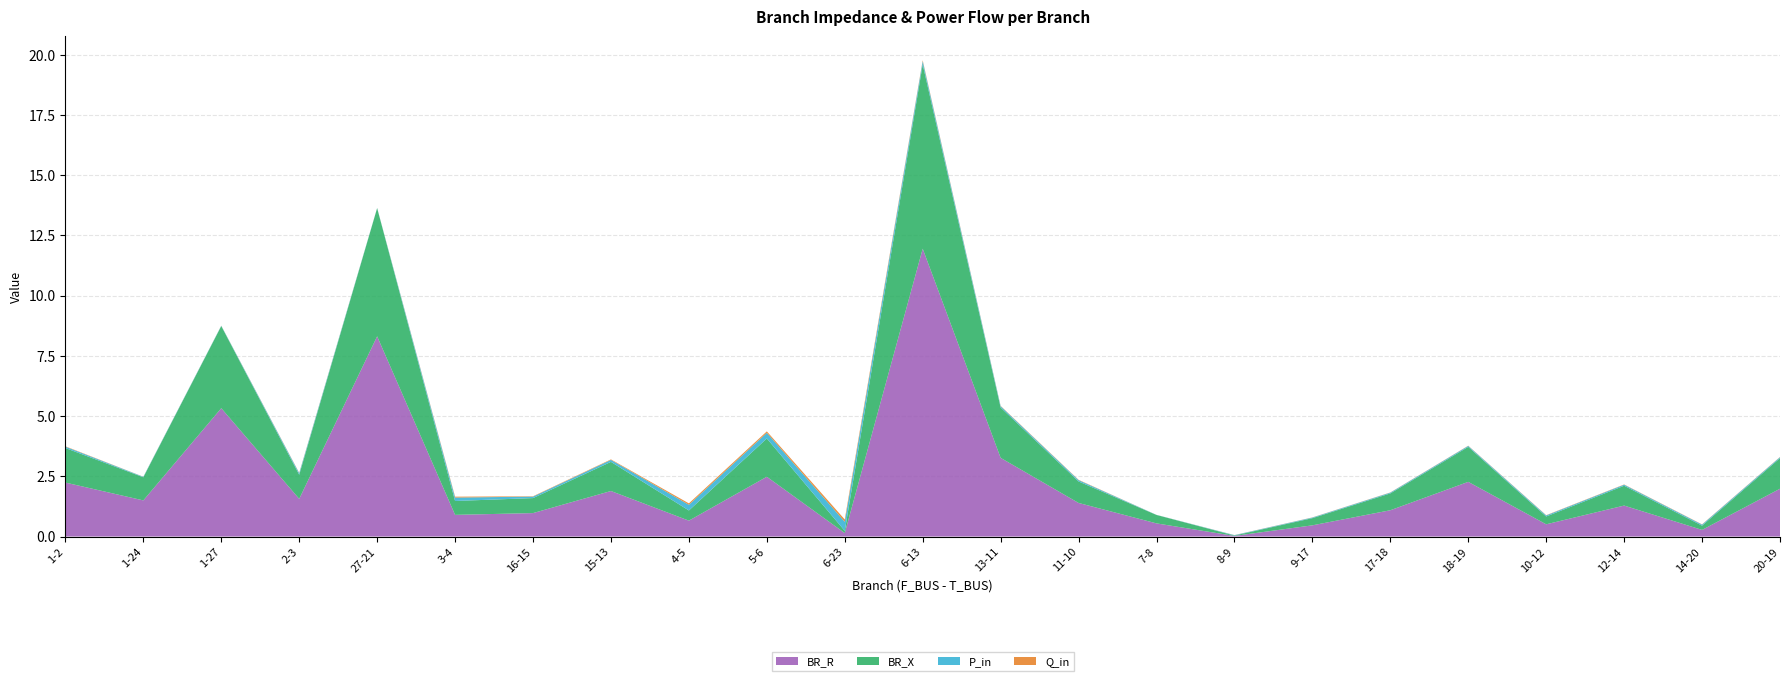

Reading left to right, transcribe all the data shown in this chart.

BR_R: 2.2	1.5	5.3	1.6	8.3	0.9	1.0	1.9	0.7	2.5	0.1	11.9	3.3	1.4	0.5	0.0	0.5	1.1	2.3	0.5	1.3	0.3	2.0
BR_X: 1.4	1.0	3.4	1.0	5.3	0.6	0.6	1.2	0.4	1.6	0.1	7.6	2.1	0.9	0.3	0.0	0.3	0.7	1.5	0.3	0.8	0.2	1.3
P_in: 0.1	0.0	0.0	0.1	0.0	0.1	0.1	0.1	0.2	0.2	0.4	0.1	0.1	0.1	0.0	0.0	0.0	0.0	0.0	0.0	0.0	0.0	0.0
Q_in: 0.0	0.0	0.0	0.0	0.0	0.0	0.0	0.0	0.1	0.1	0.1	0.0	0.0	0.0	0.0	0.0	0.0	0.0	0.0	0.0	0.0	0.0	0.0